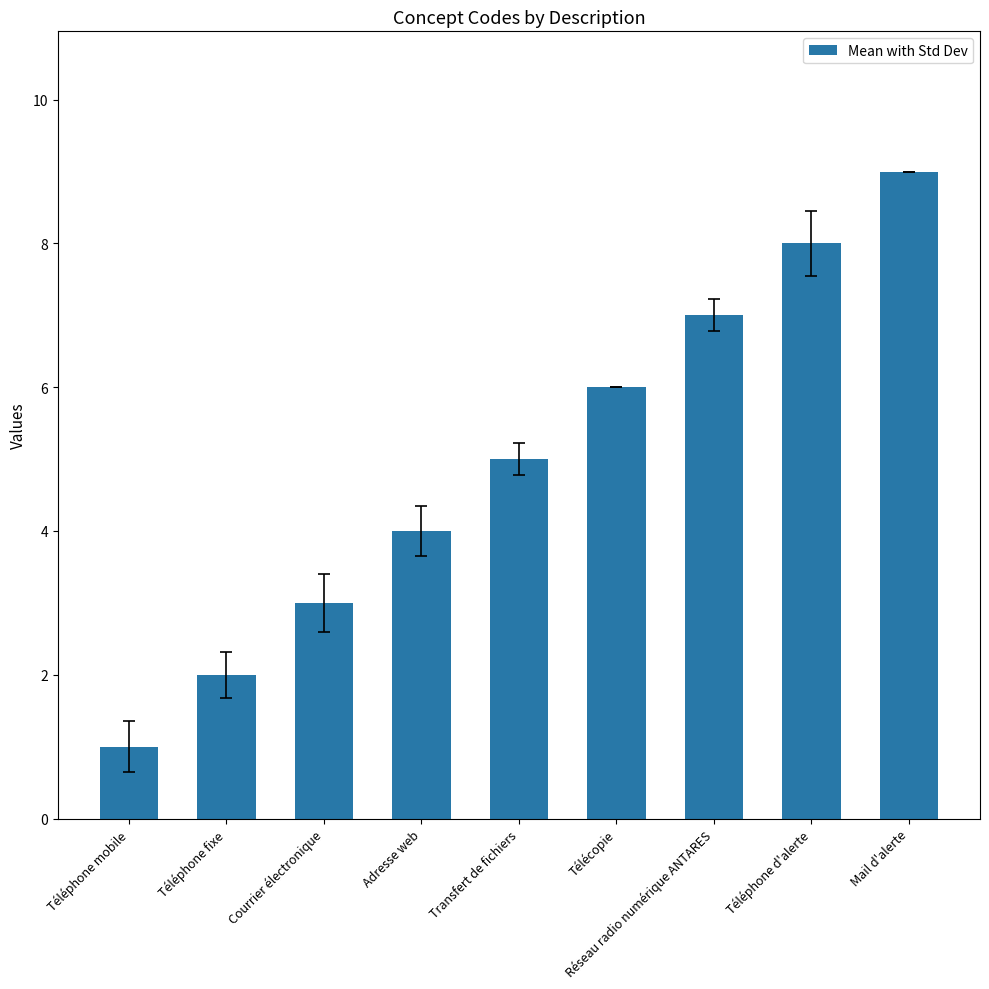

Rank the categories by value from lowest to highest.

Téléphone mobile, Téléphone fixe, Courrier électronique, Adresse web, Transfert de fichiers, Télécopie, Réseau radio numérique ANTARES, Téléphone d'alerte, Mail d'alerte